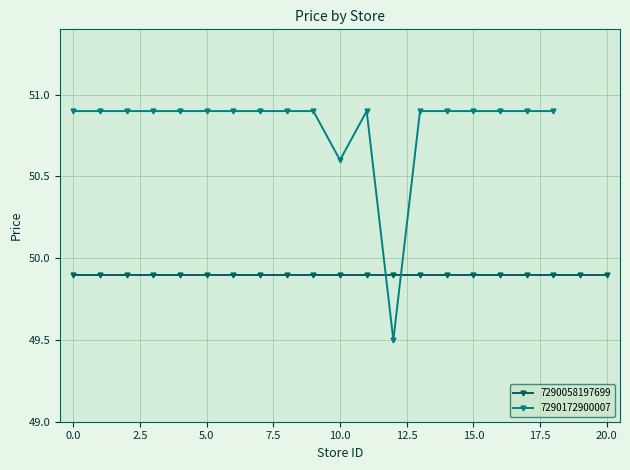

The 7290172900007 series shows 50.9 at 15.0. True or false?

True